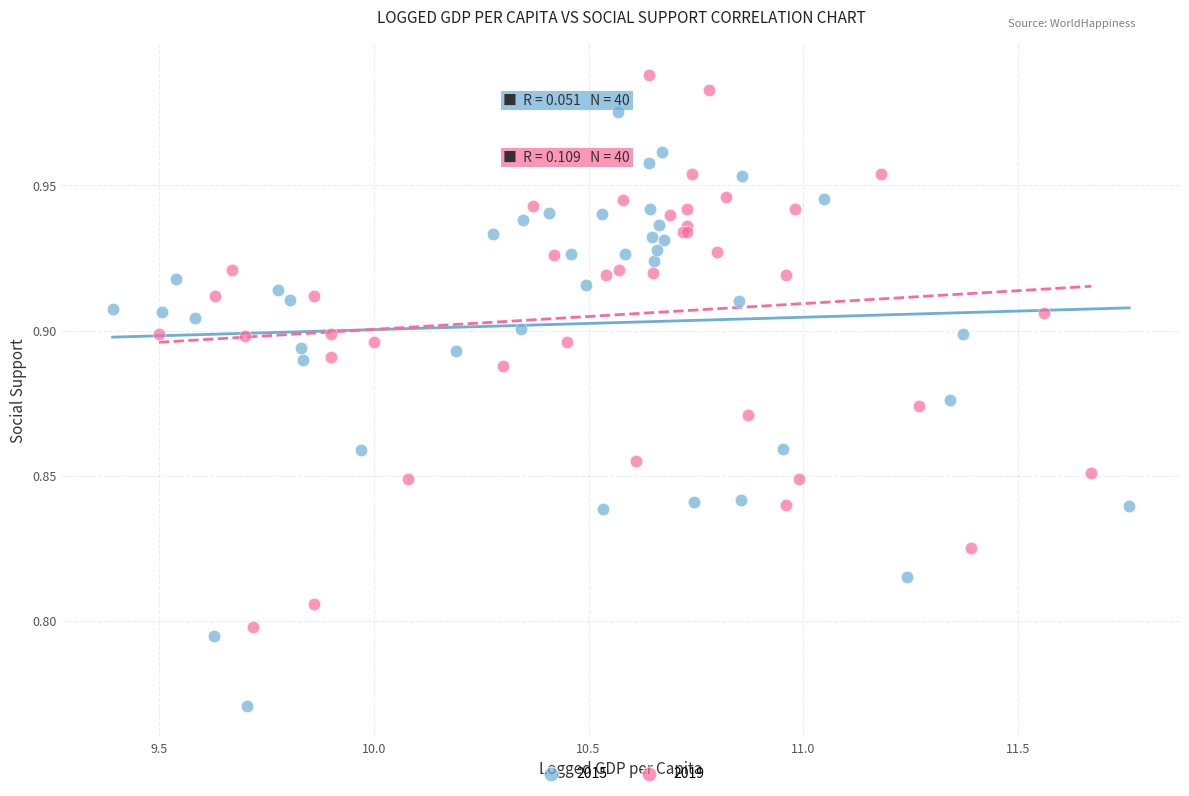

Which series reaches the minimum Y coordinate?

2015